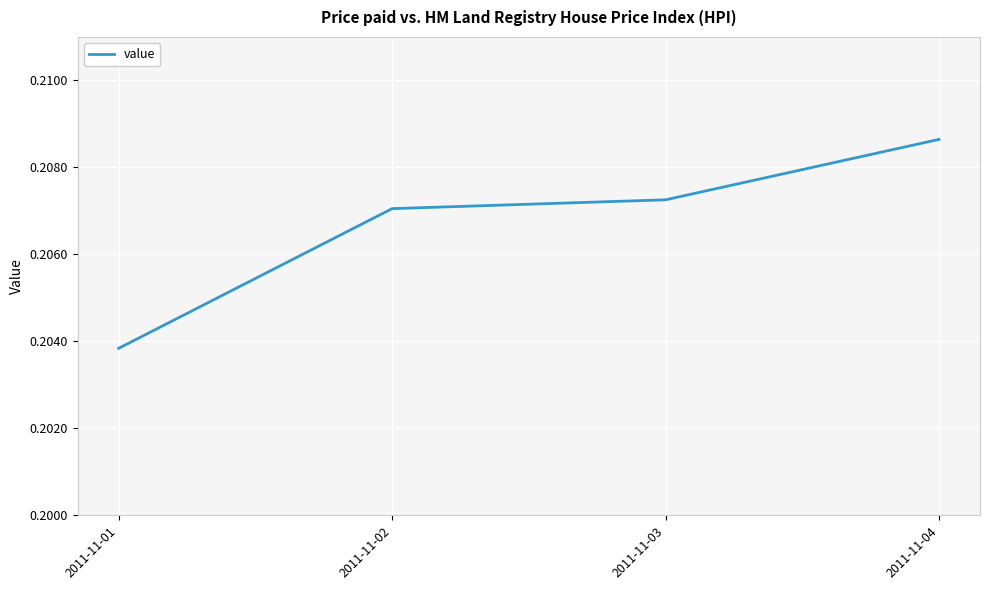

At which category does the chart reach its peak across all series?

2011-11-04